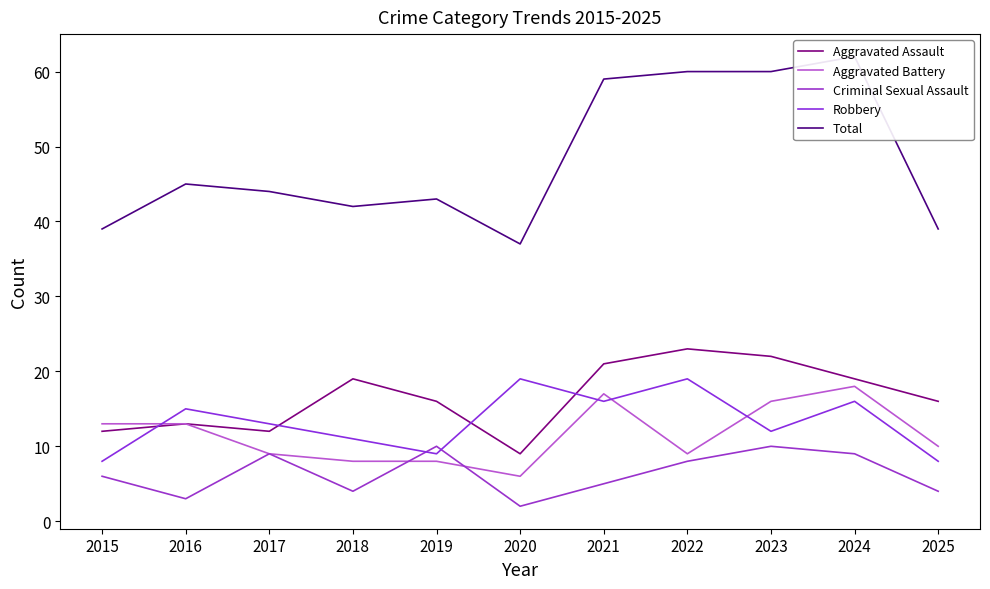

List the labels in order of Aggravated Battery value, smallest first.

2020, 2018, 2019, 2017, 2022, 2025, 2015, 2016, 2023, 2021, 2024